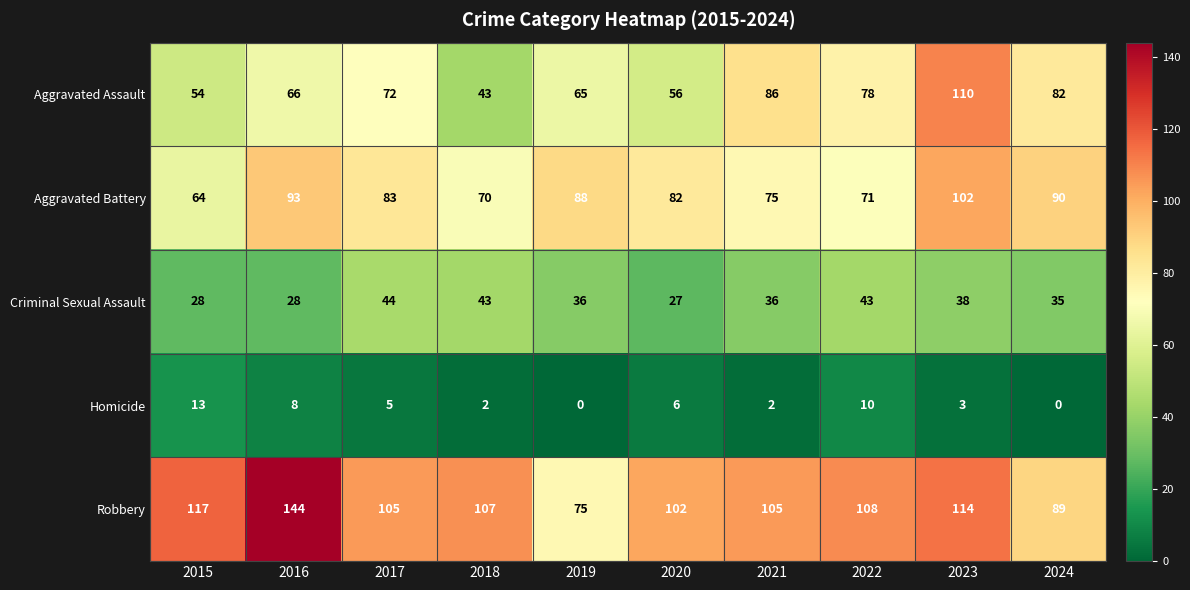

What is the highest value of the Homicide series?

13